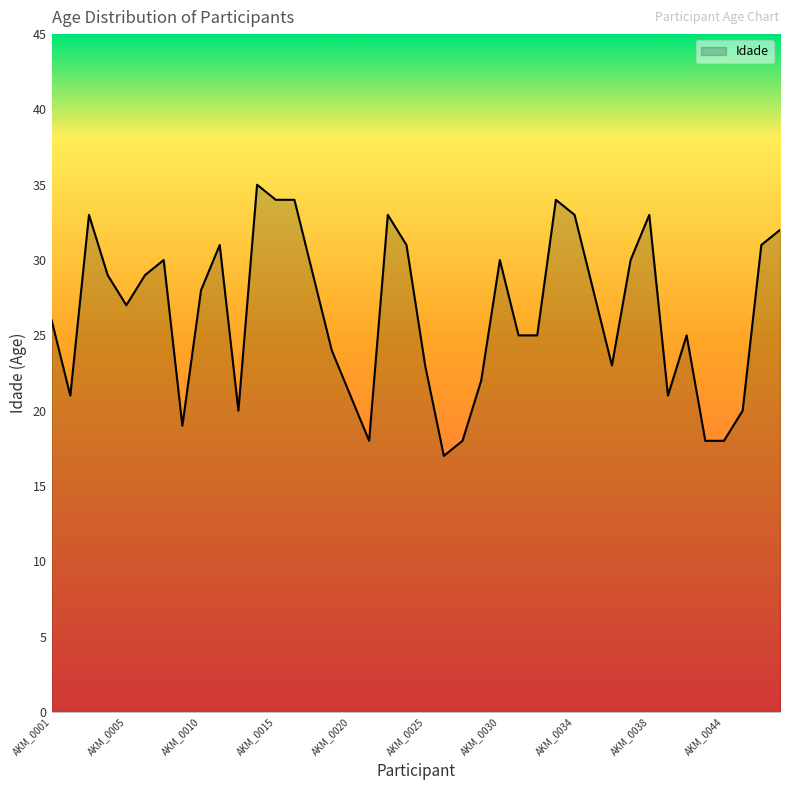

Reading left to right, list all the values displayed in this chart.

26	21	33	29	27	29	30	19	28	31	20	35	34	34	29	24	21	18	33	31	23	17	18	22	30	25	25	34	33	28	23	30	33	21	25	18	18	20	31	32